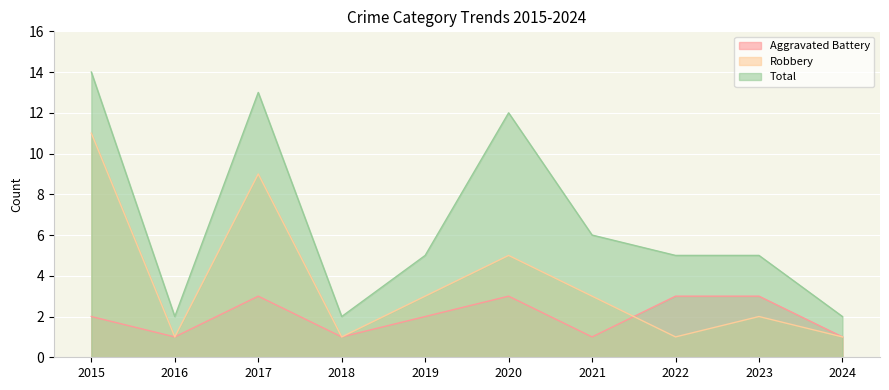

What is the minimum value for Aggravated Battery?

1